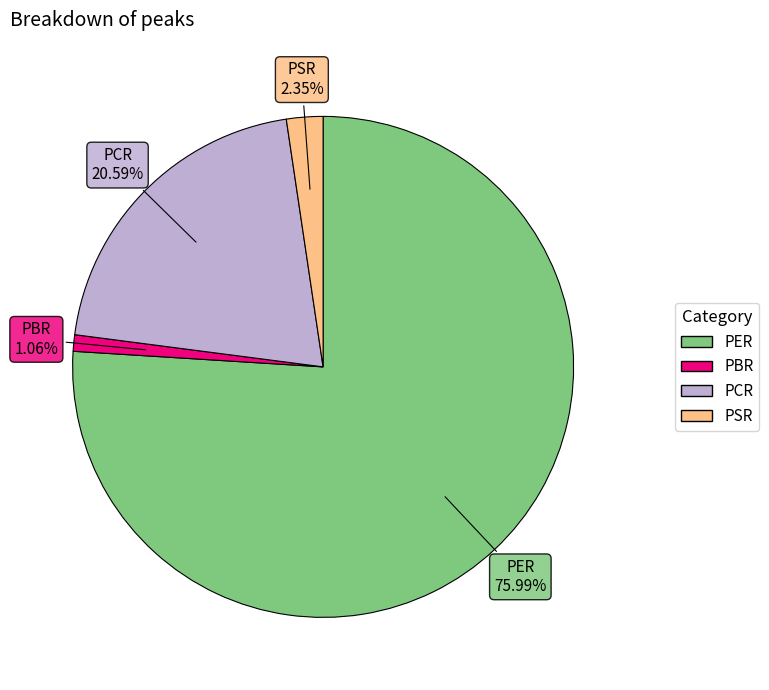

To the nearest percent, what percentage of the pie is PCR?

21%